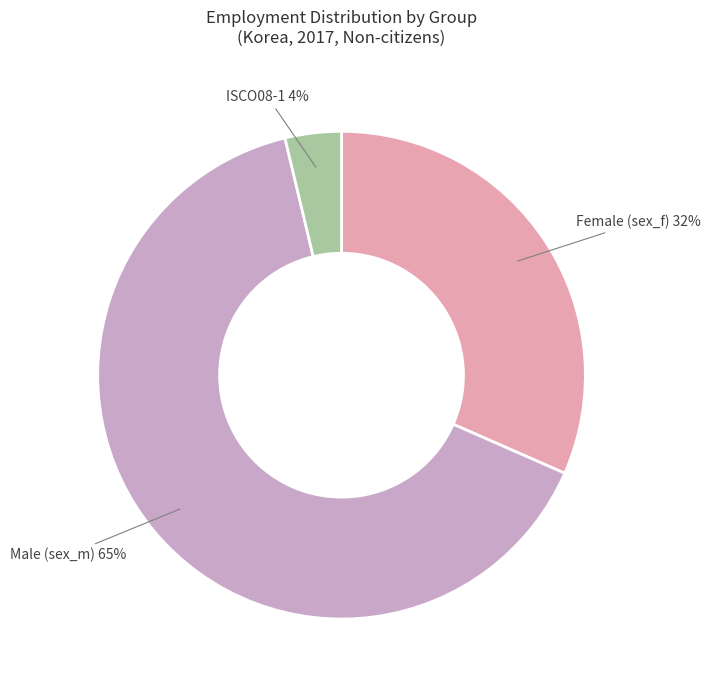

Is it true that Female (sex_f) is 46% of the pie?

False